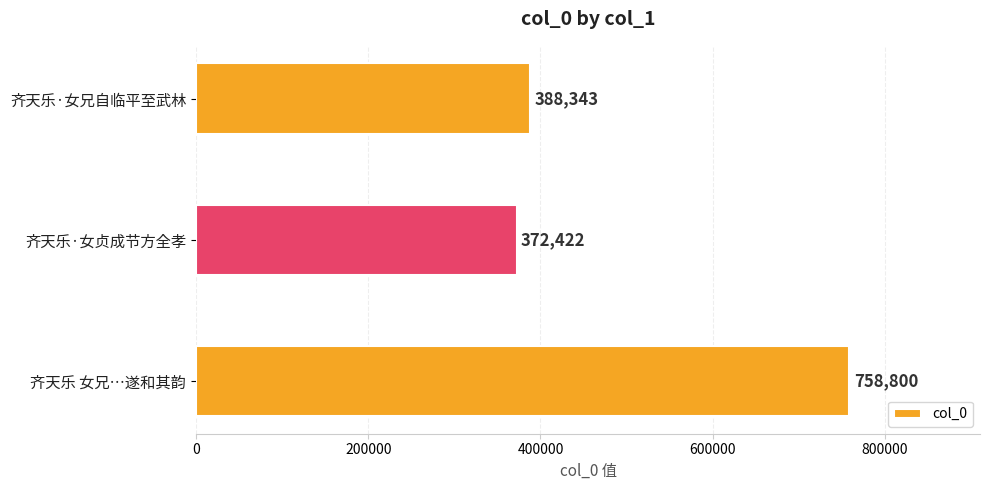

How many series are shown in this chart?

1